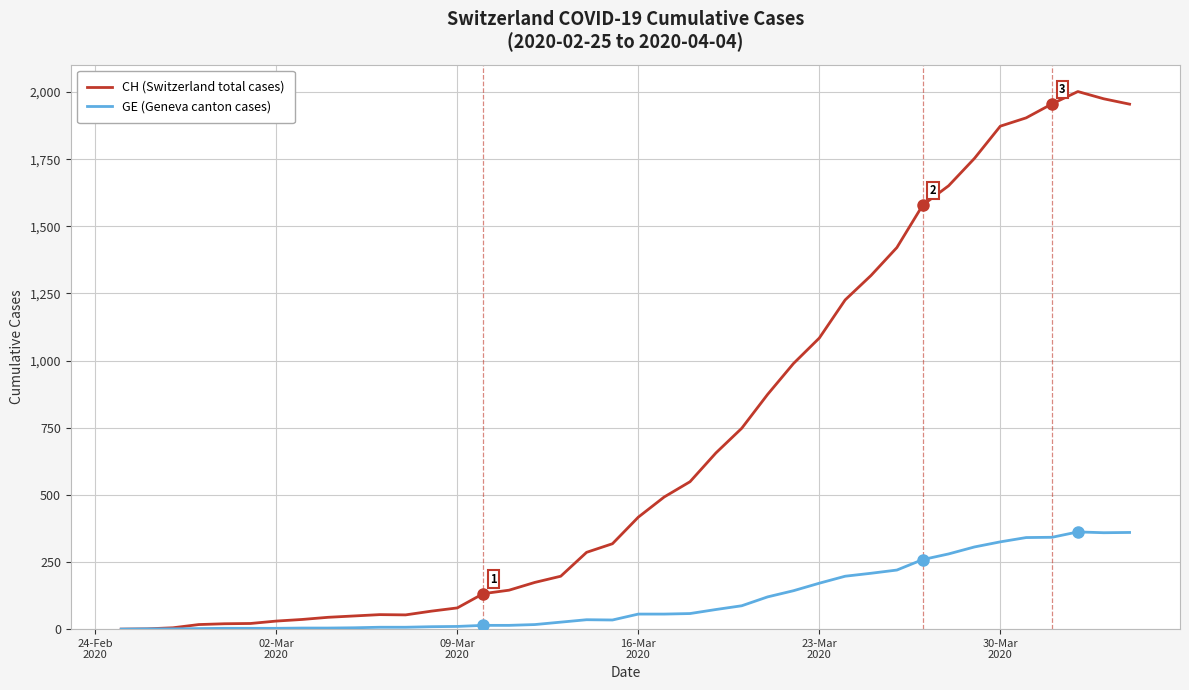

How many categories are shown in the chart?

40